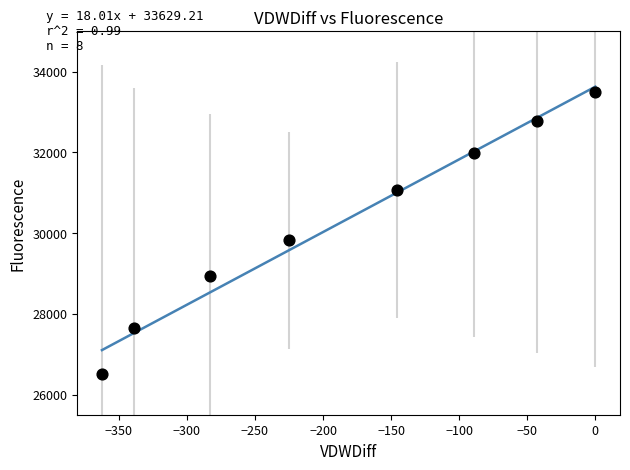

What is the average Y value?

30280.2